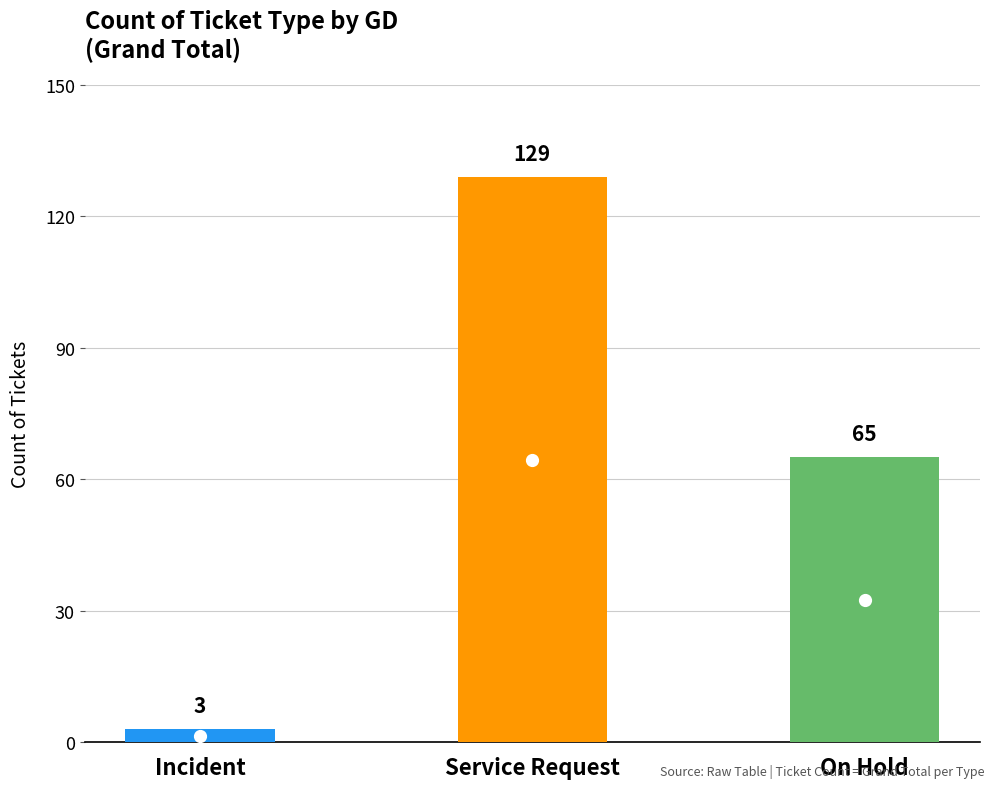

What is the difference between the maximum and second lowest values?

64